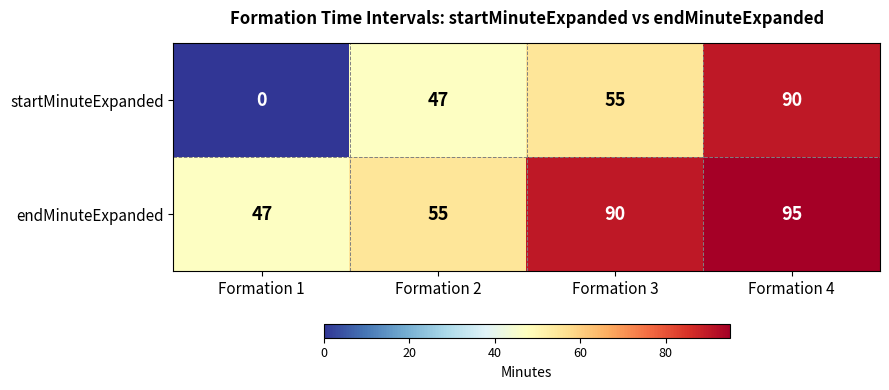

What value does the startMinuteExpanded series have at Formation 3, to the nearest 5?

55